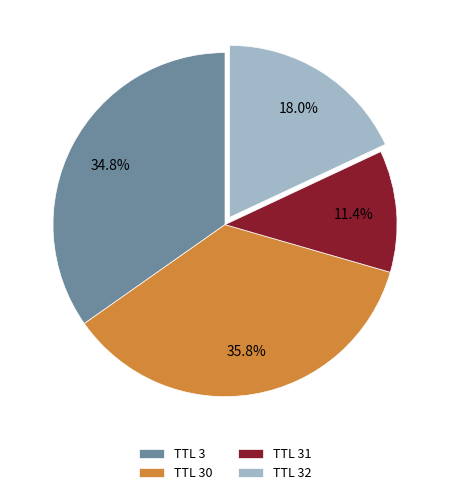

Is there any slice that represents more than half of the pie?

No